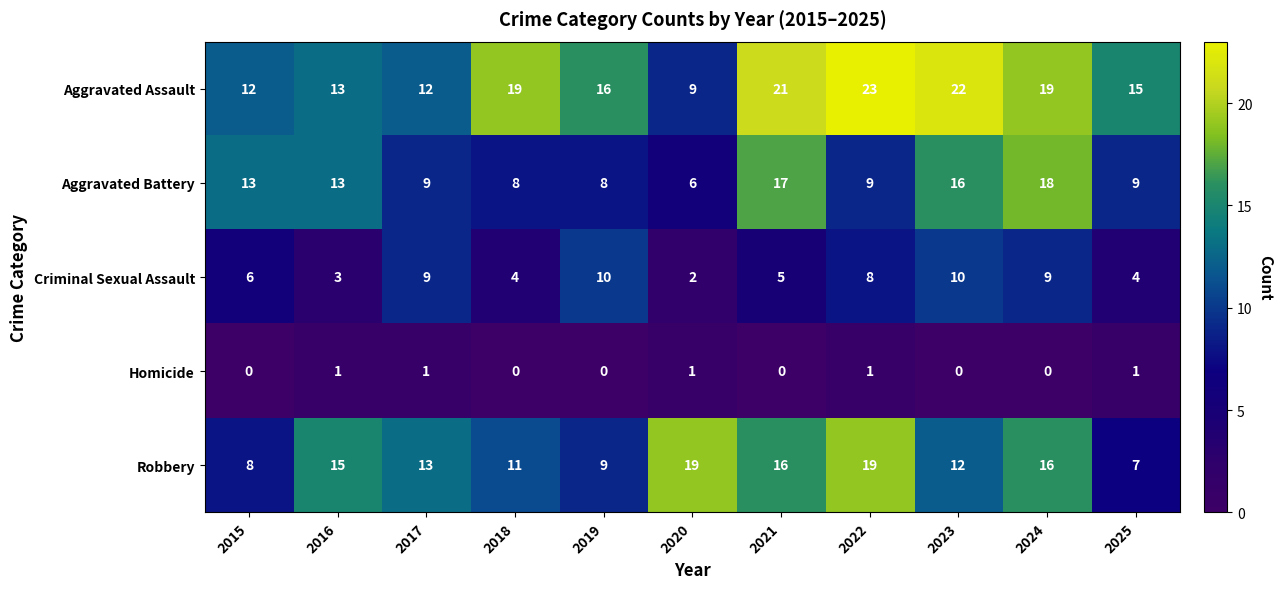

What is the sum of the Aggravated Battery values at 2017 and 2022?

18